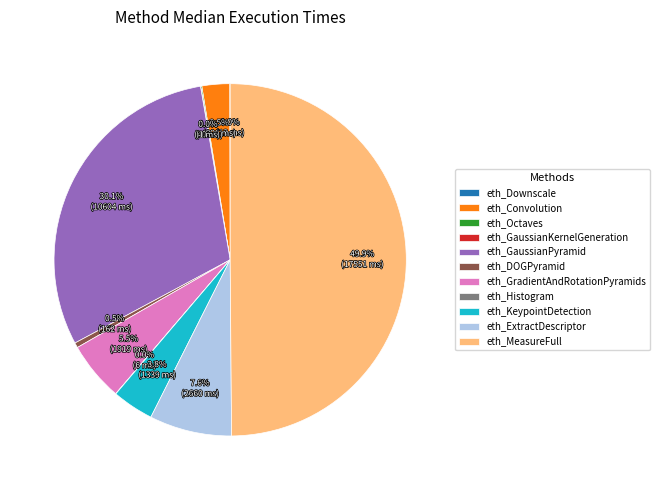

What percentage is NOT represented by eth_DOGPyramid?

99.5%